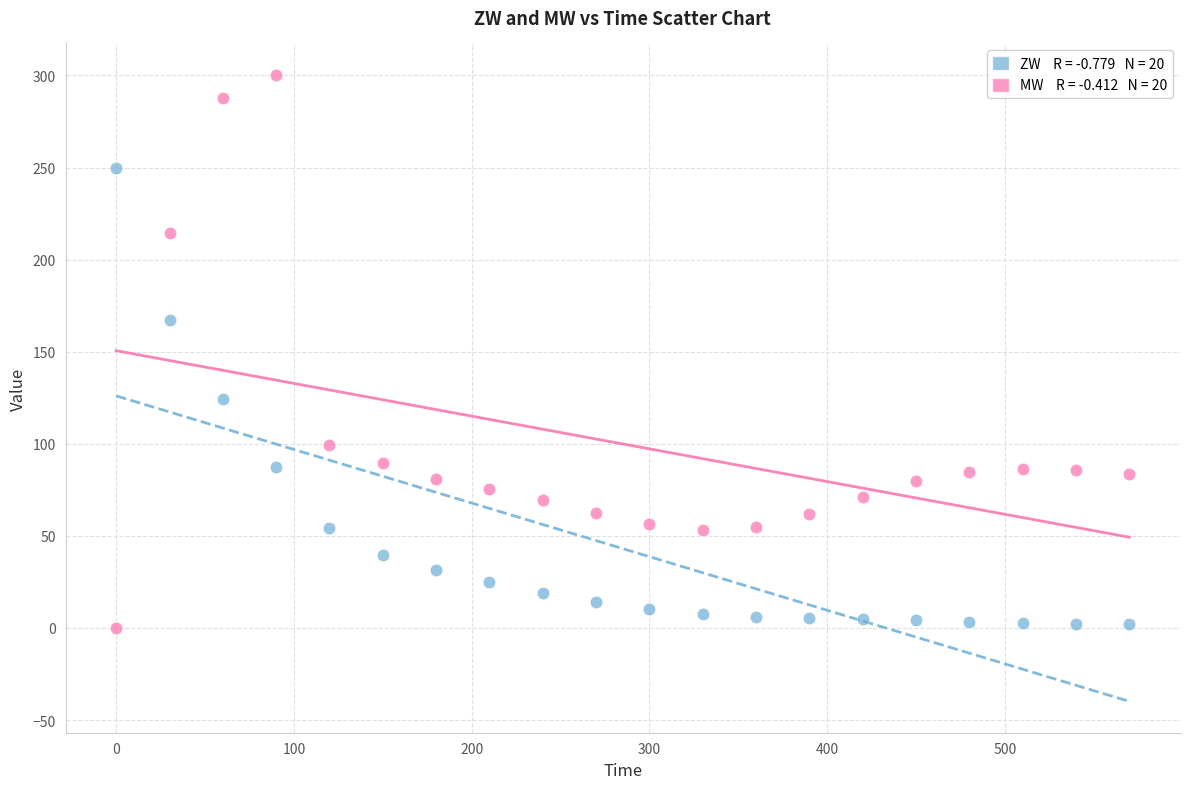

Across all data points, what is the range of Y values (max minus min)?

300.4